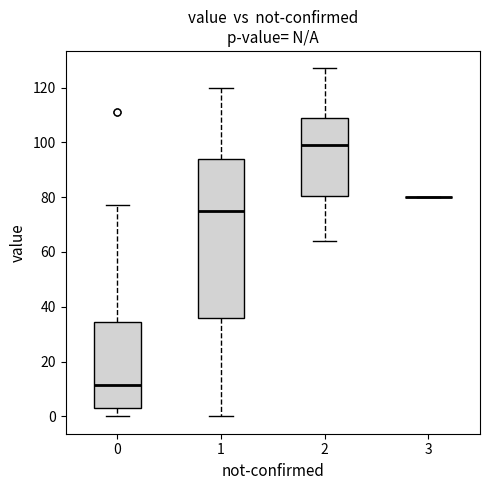

Reading left to right, read every box against the y-axis: the position of its median line, the range the box covers, and the ends of its whiskers. The values are not printed on the chart, so give them approximately, as read against the axis.

0: median 12, box 4 to 34, whiskers 0 to 78
1: median 76, box 36 to 94, whiskers 0 to 120
2: median 100, box 80 to 108, whiskers 64 to 128
3: box collapsed to a line at 80, whiskers 80 to 80